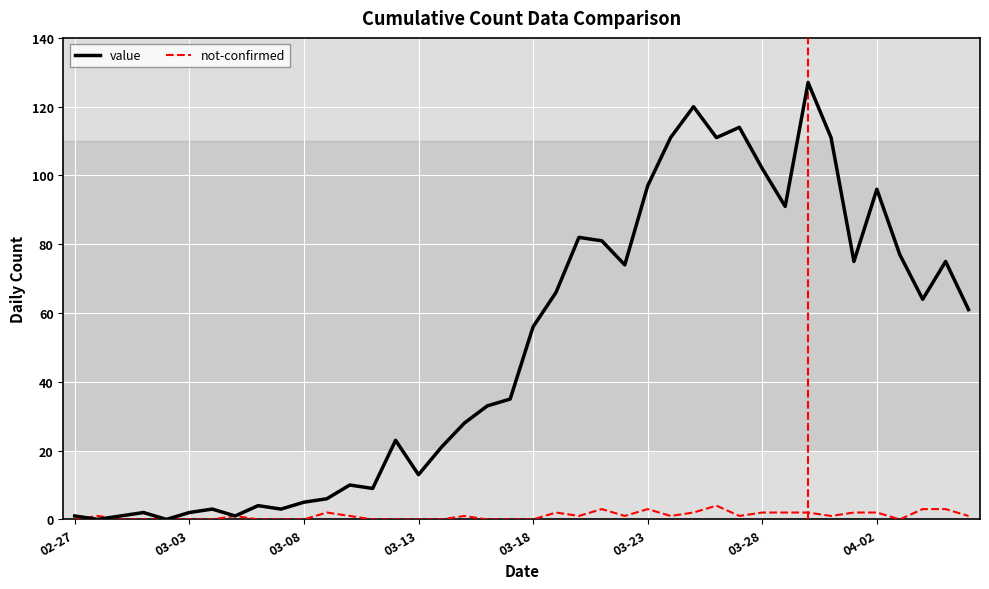

What is the sum of all not-confirmed values?

42